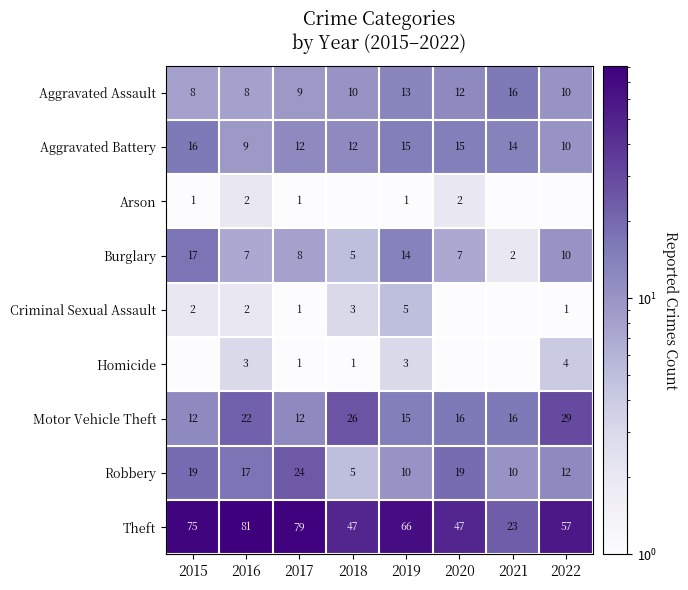

At how many categories does at least one series exceed 4?

8